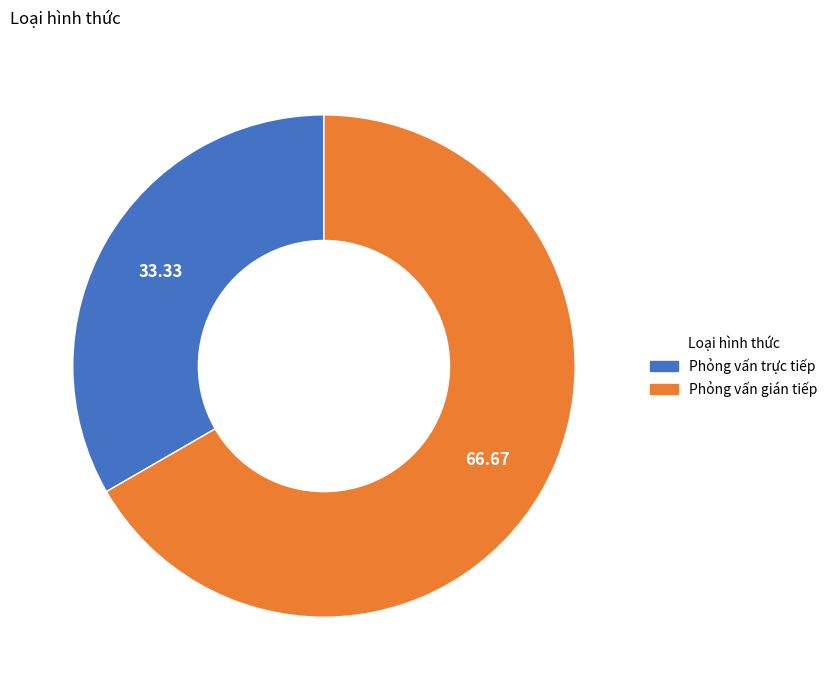

Does Phỏng vấn gián tiếp account for over 50% of the chart?

Yes